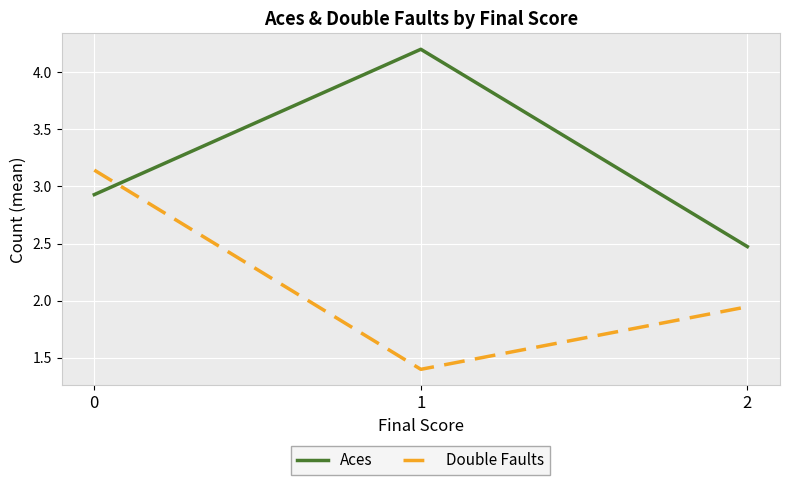

What is the maximum value shown in the chart?

4.2